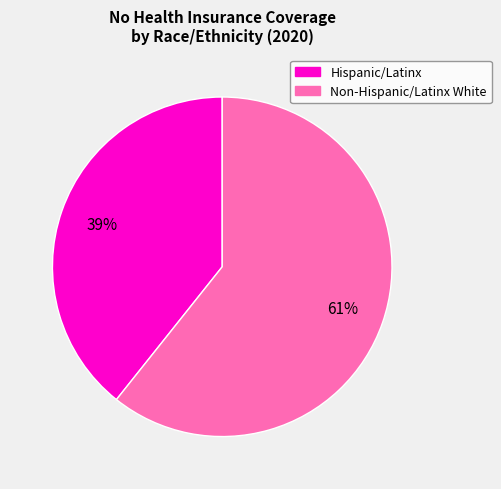

What is the ratio of the value at Hispanic/Latinx to the value at Non-Hispanic/Latinx White?

0.6